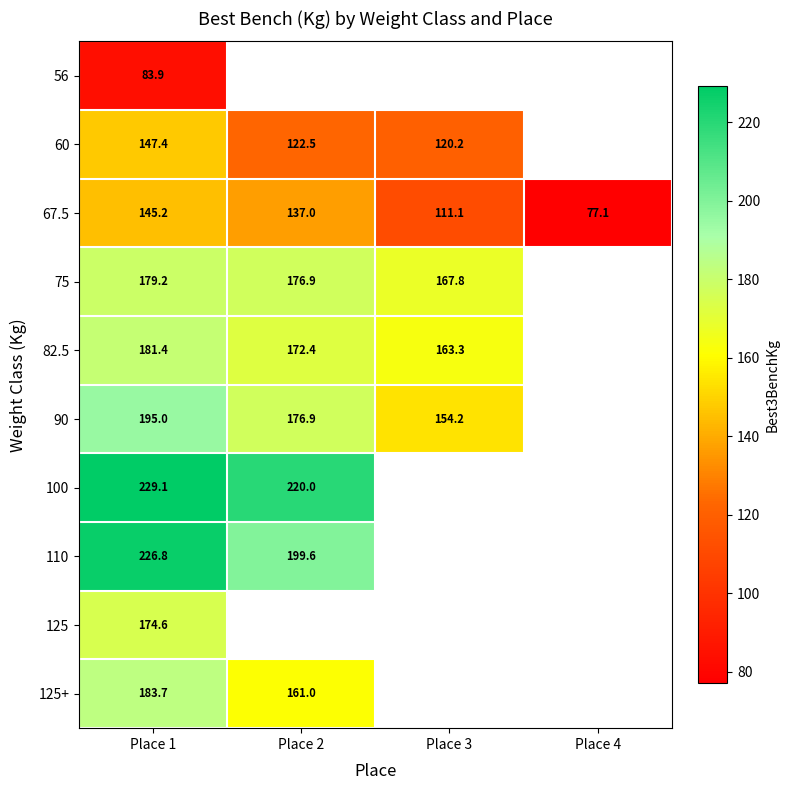

How many positive values does the 75 series have?

3